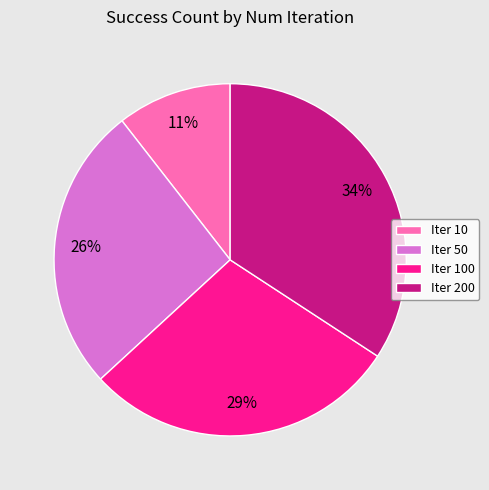

Count the number of slices in the pie.

4